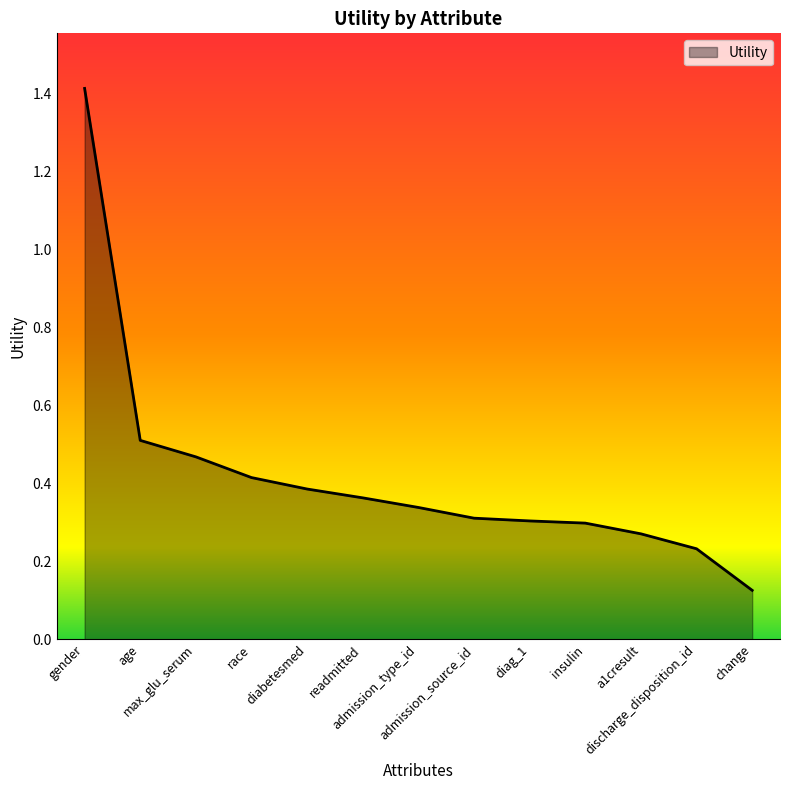

What is the greatest value displayed?

1.4